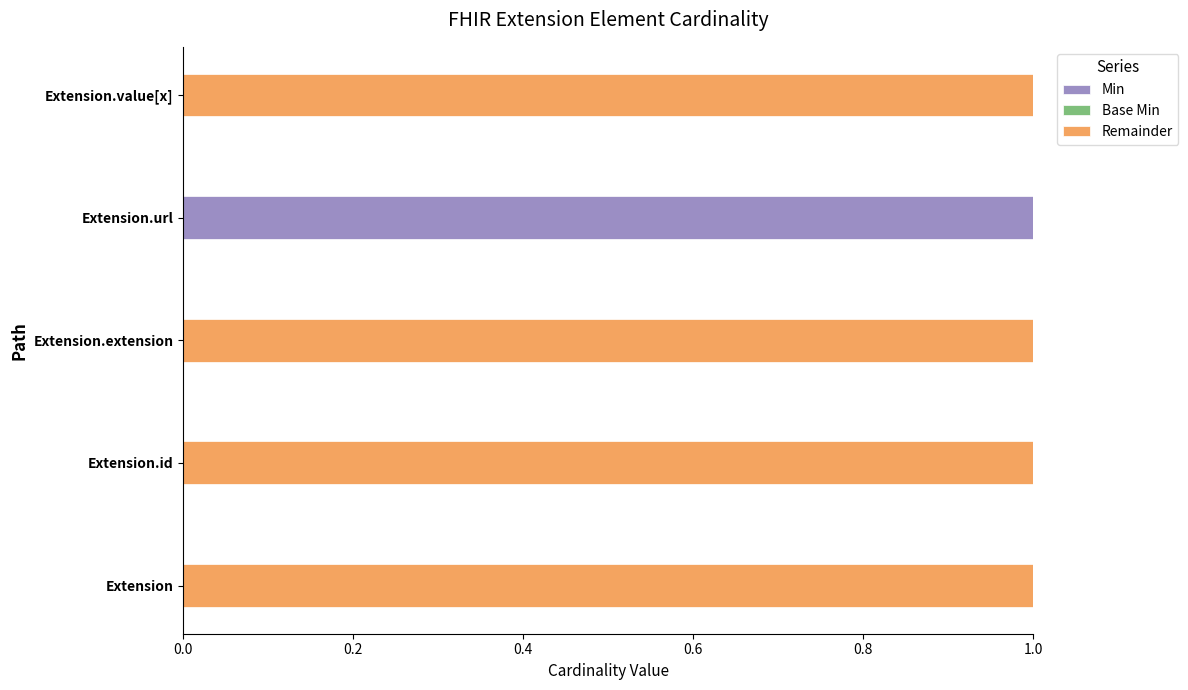

What is the difference between the highest and lowest values at Extension.id?

1